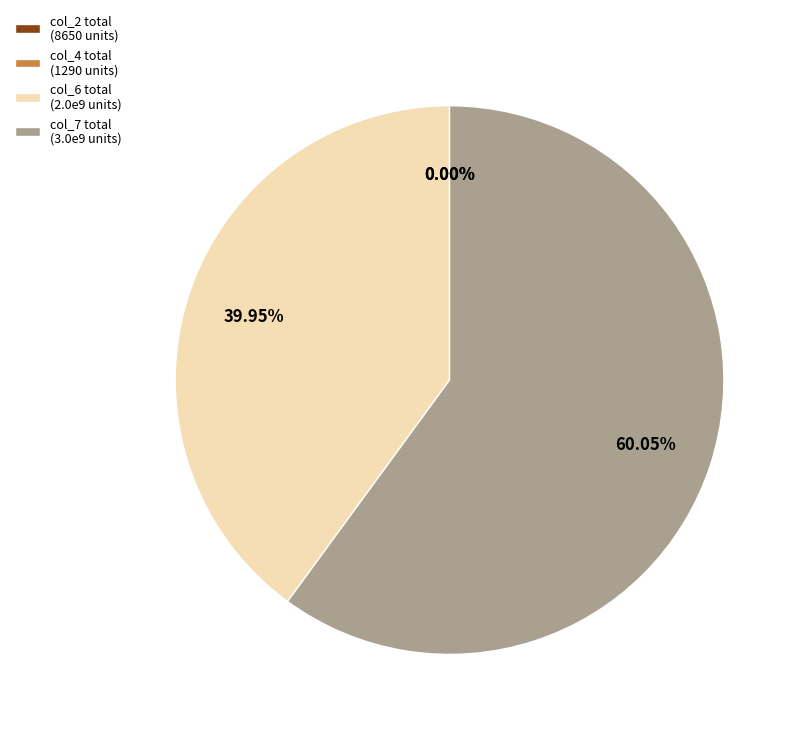

Is col_7 total (3.0e9 units) the majority of the pie?

Yes